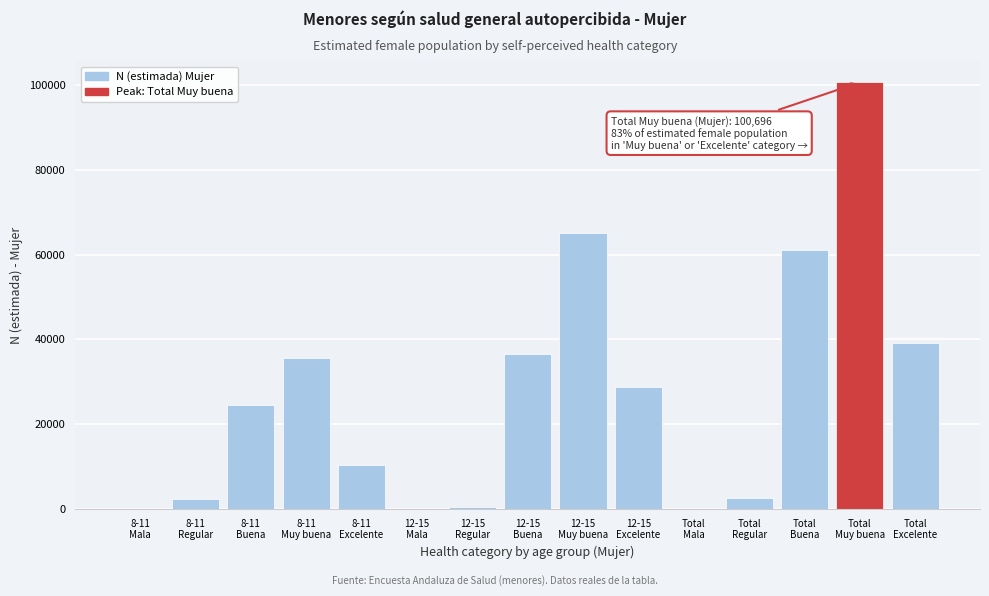

What is the greatest value displayed?

100696